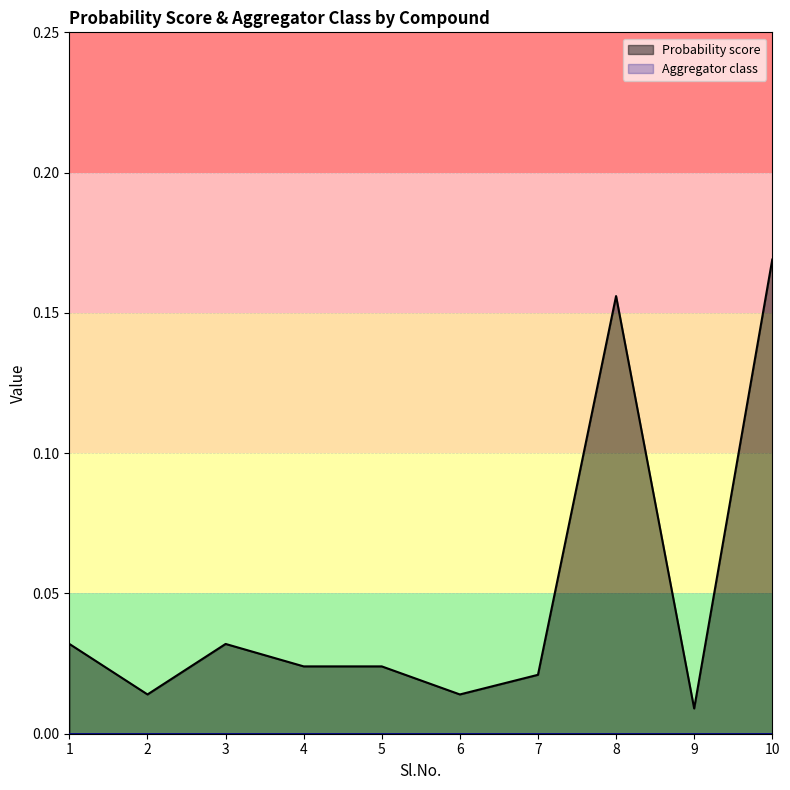

Which category has the highest value across all series?

10